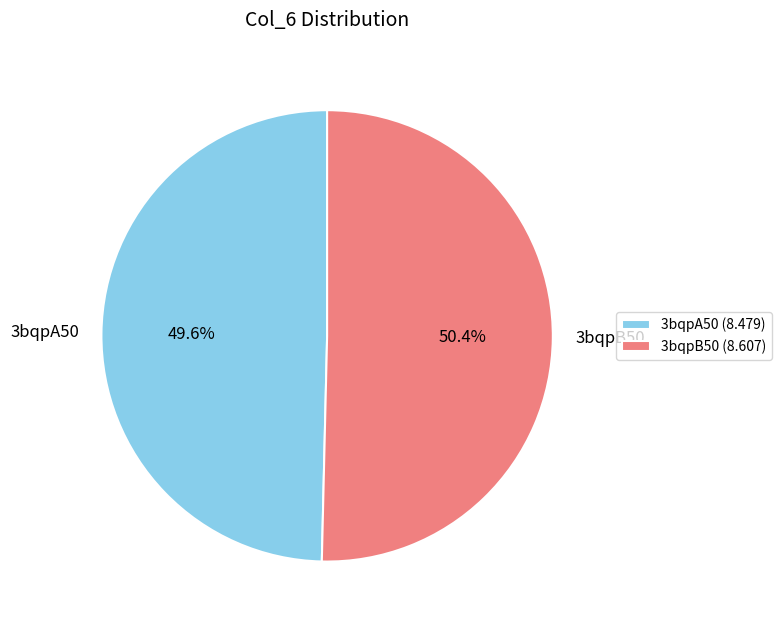

Which category accounts for the majority?

3bqpB50